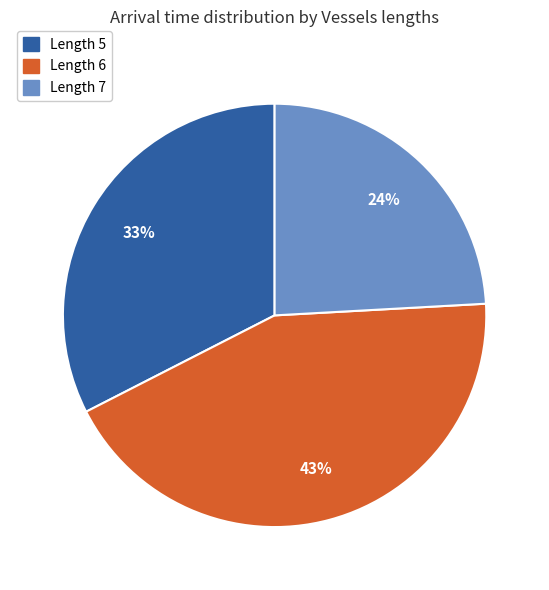

Is there any slice that represents more than half of the pie?

No